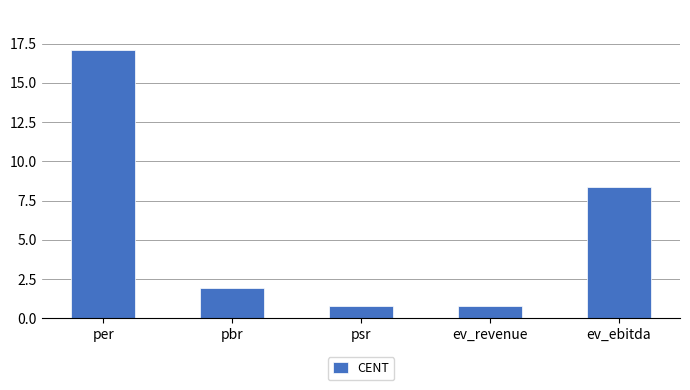

Which has a higher value, pbr or ev_ebitda?

ev_ebitda